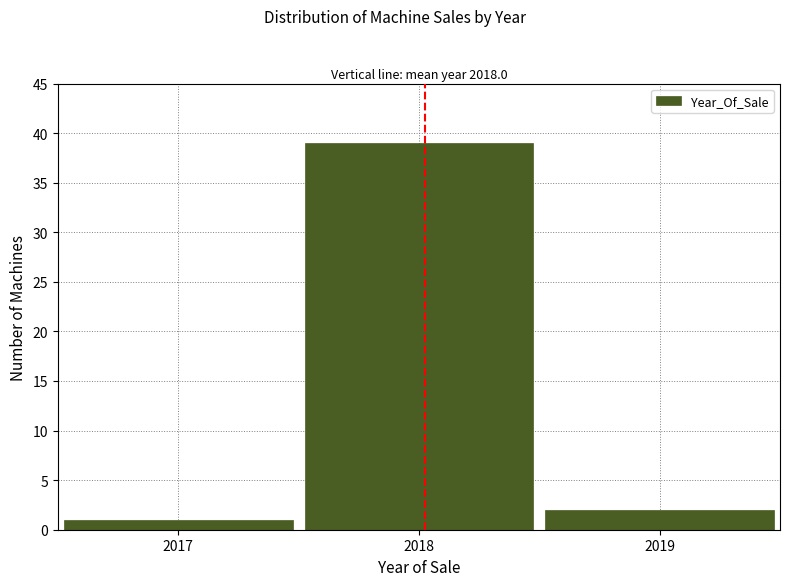

Reading right to left, what are all the values shown in this chart?

2	39	1